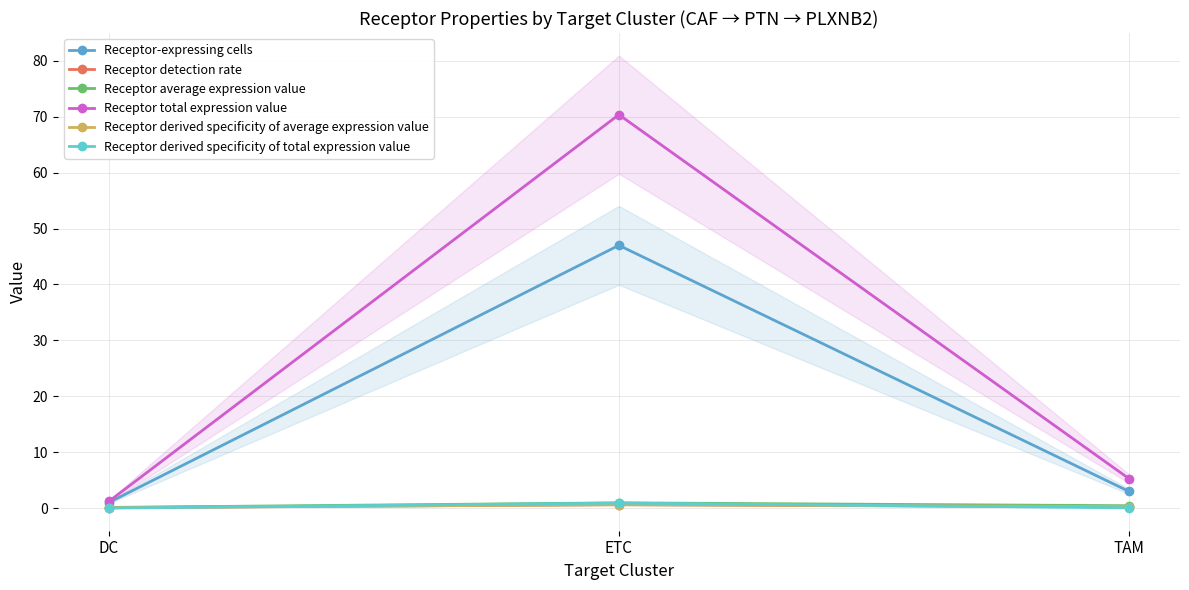

At which label does Receptor total expression value reach its peak?

ETC